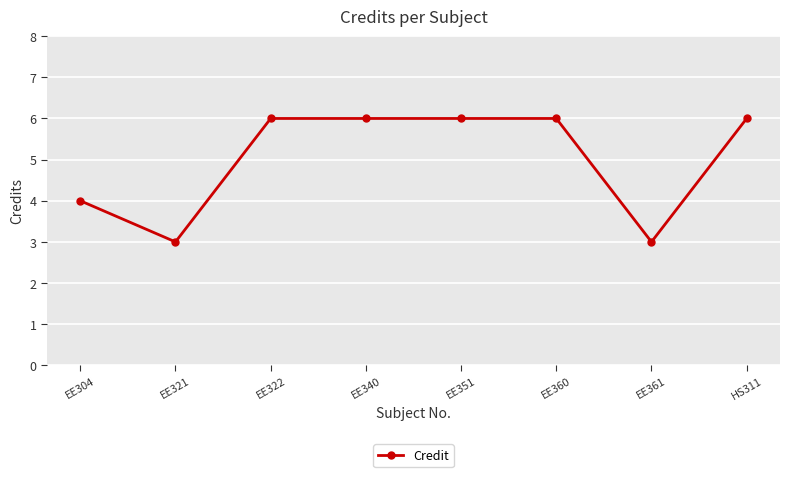

How many data points are less than 6?

3